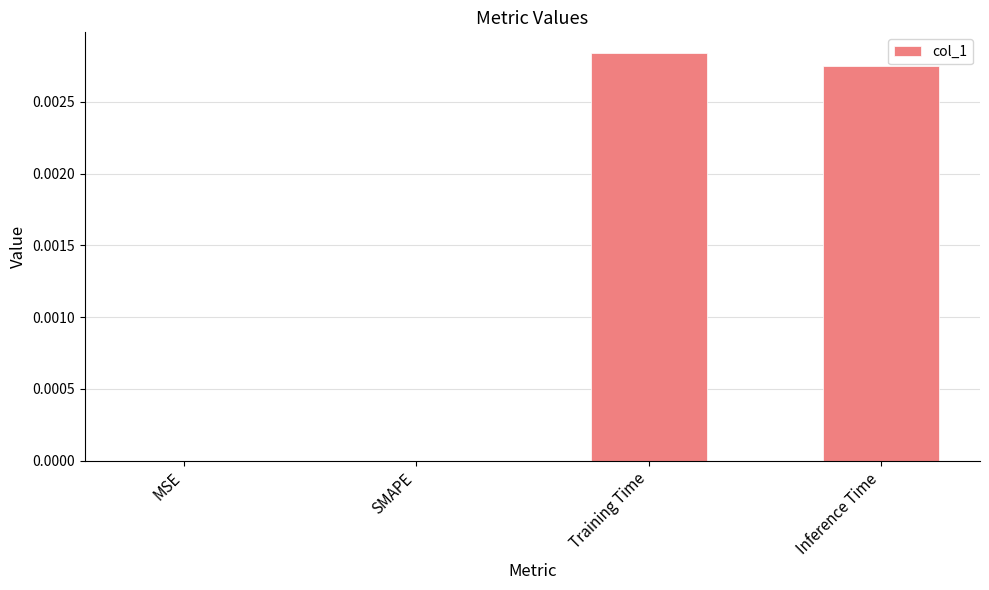

Which label corresponds to the largest value in the chart?

Training Time